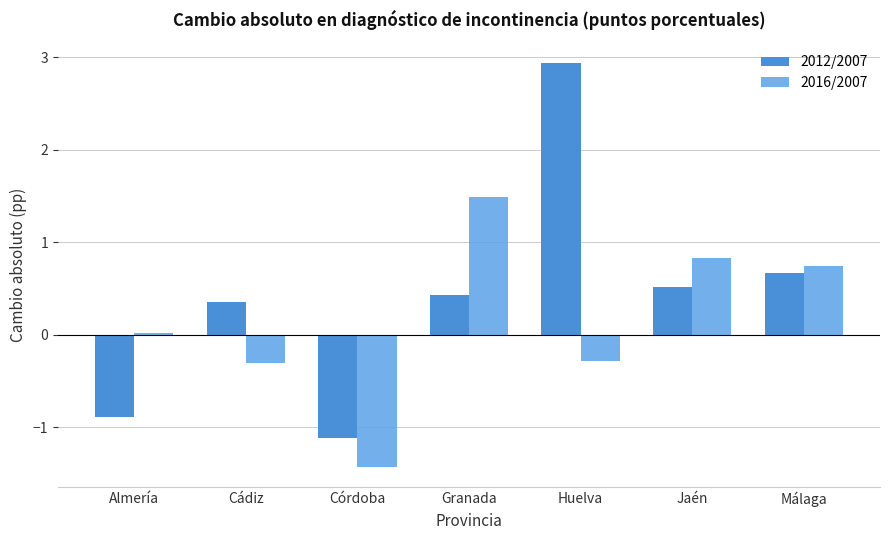

Which has a higher value, Córdoba or Huelva?

Huelva